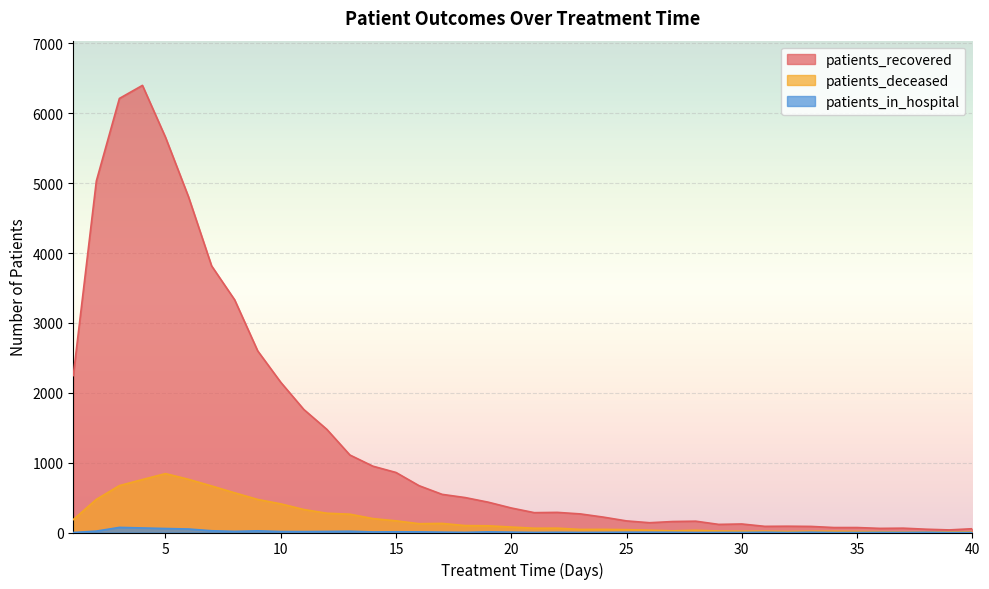

At how many categories does at least one series exceed 2103?

10